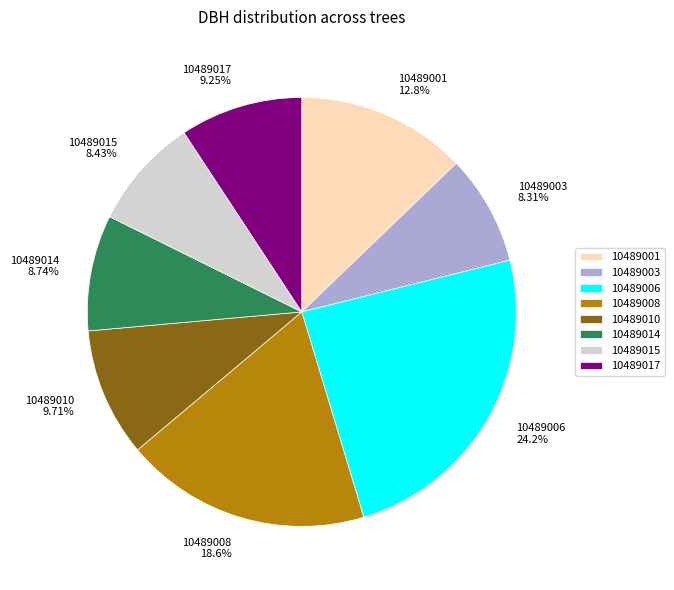

How many segments does this pie chart have?

8